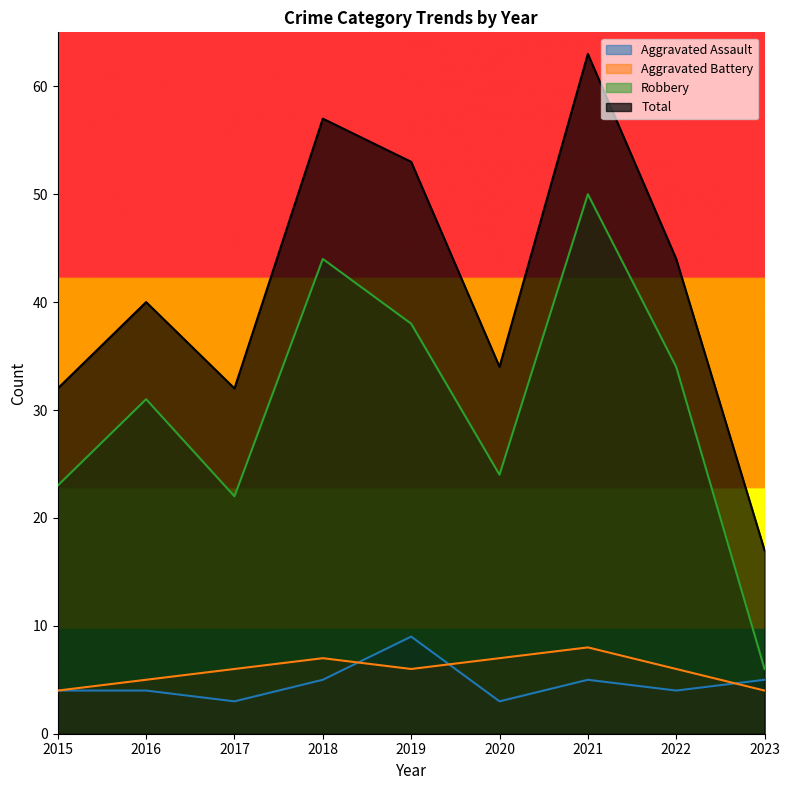

What are all the series names shown in the legend?

Aggravated Assault, Aggravated Battery, Robbery, Total